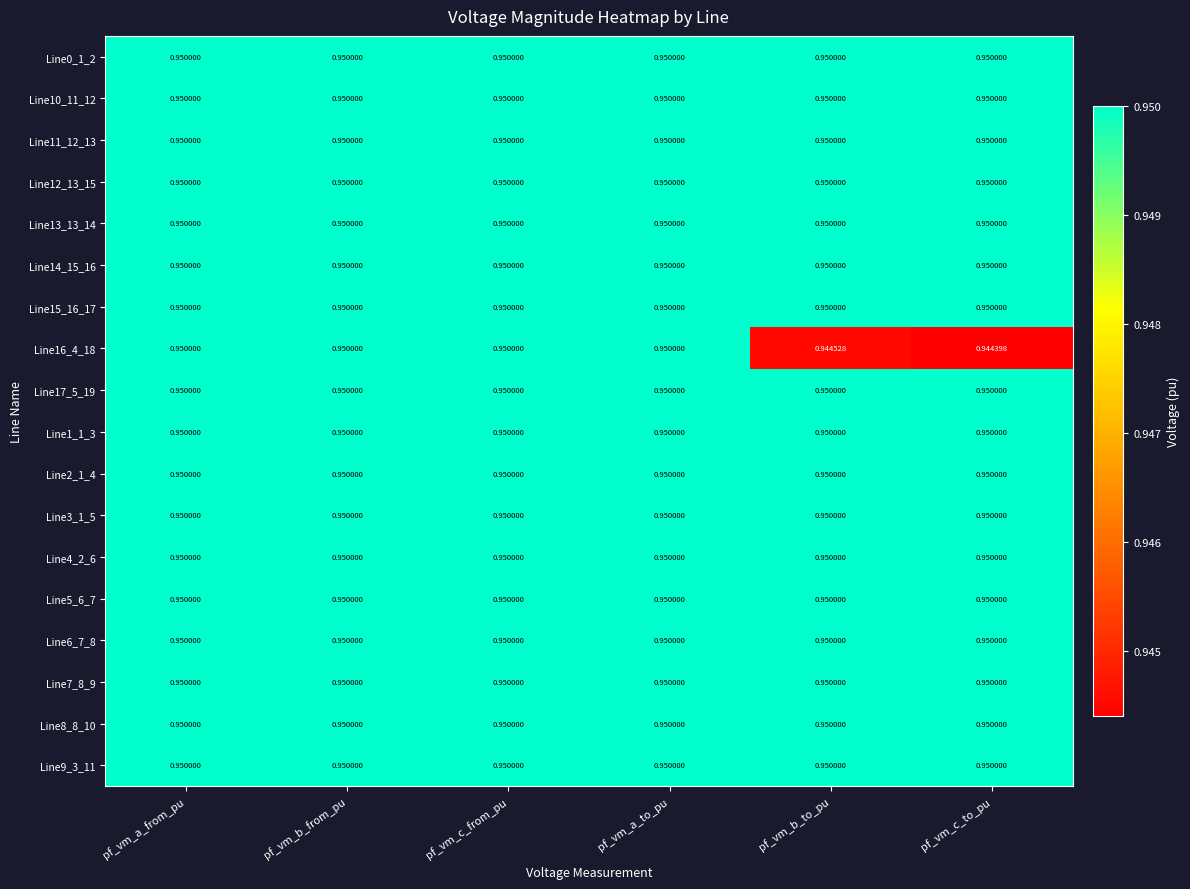

What is the total value across all series at pf_vm_b_from_pu?

17.1